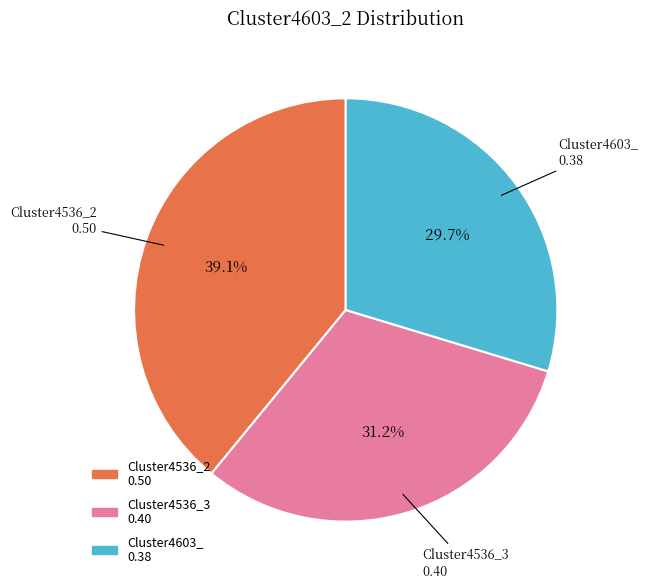

How many slices are in this pie chart?

3